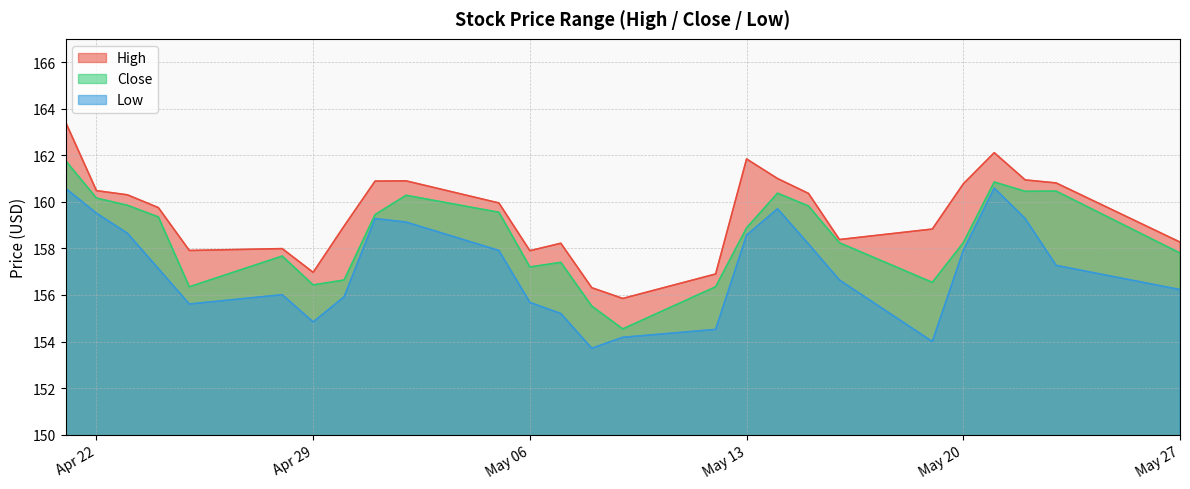

What is the spread (max minus min) of values at May 27?

2.0